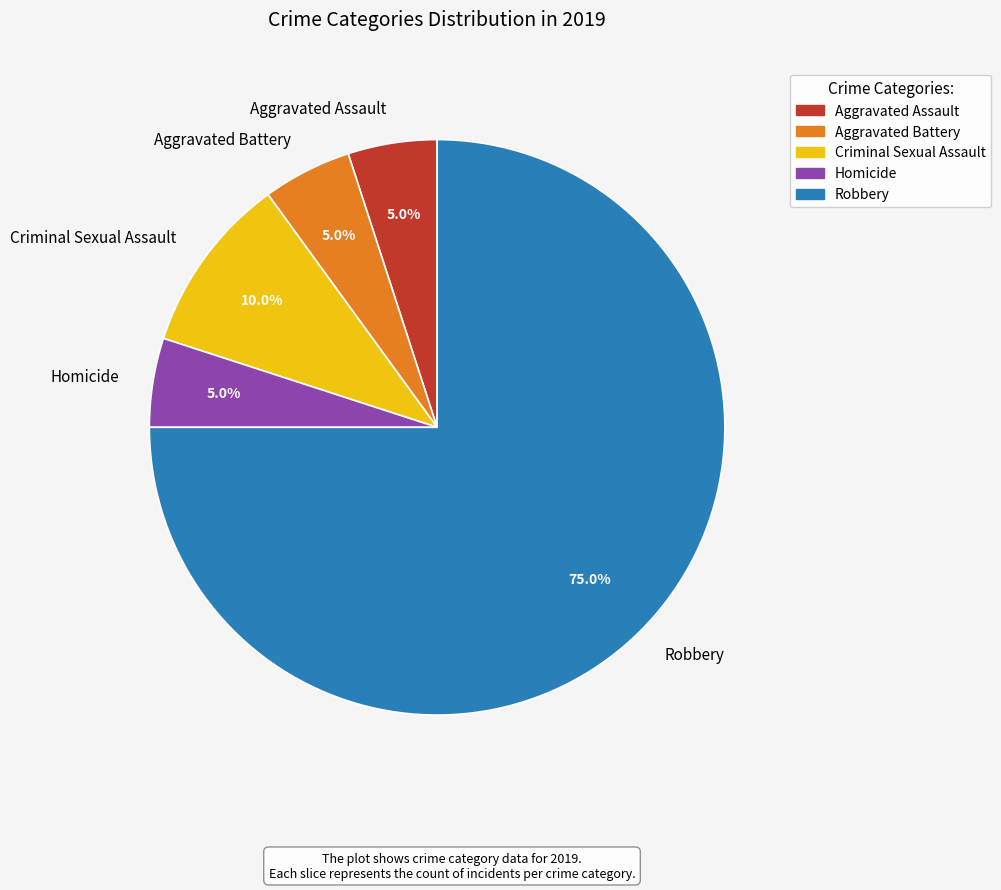

Is there any slice that represents more than half of the pie?

Yes